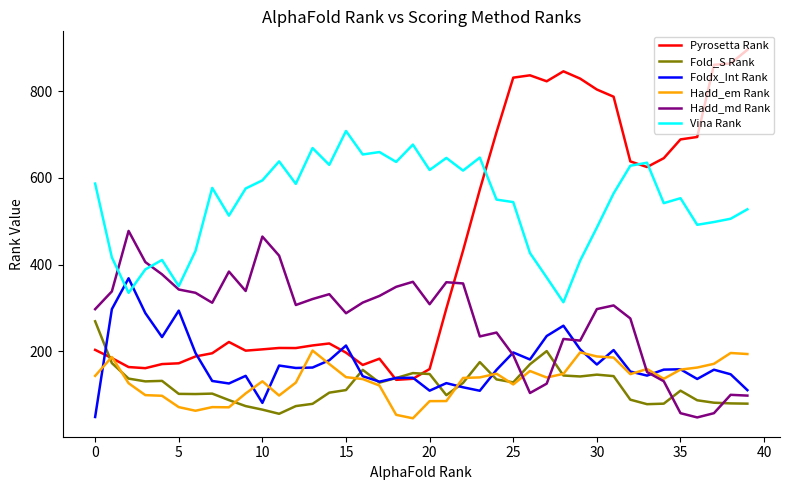

What is the lowest value of the Vina Rank series?

313.0